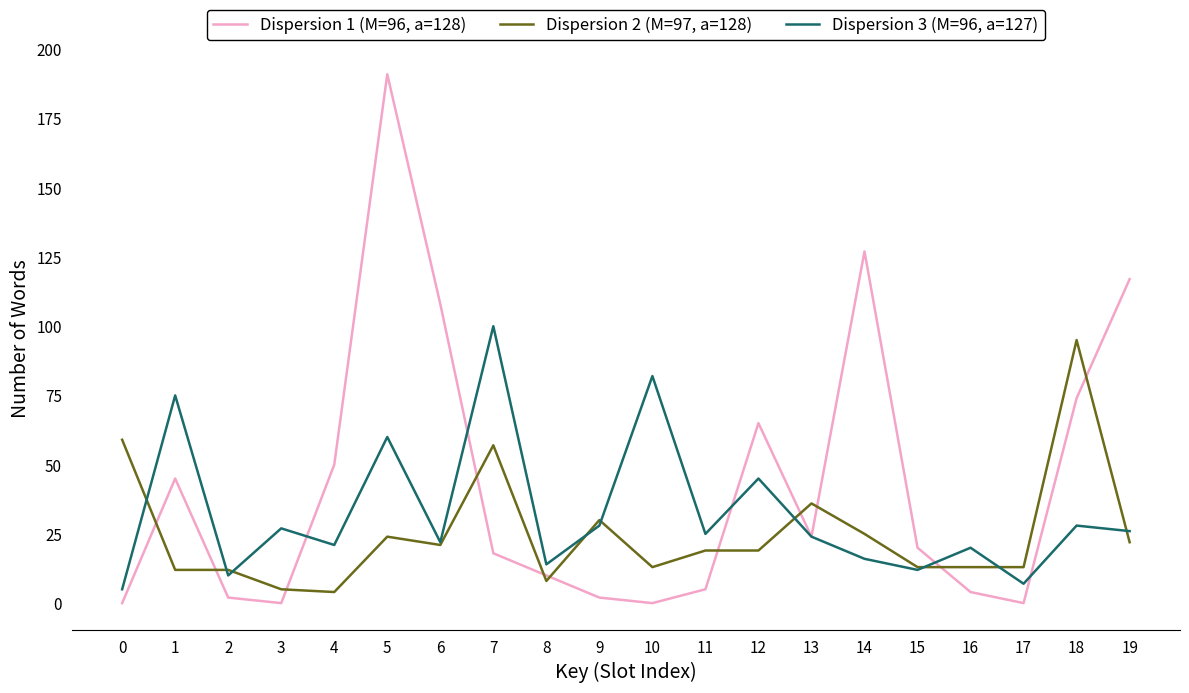

Which series ends up on top after the final intersection of Dispersion 2 (M=97, a=128) and Dispersion 3 (M=96, a=127)?

Dispersion 3 (M=96, a=127)